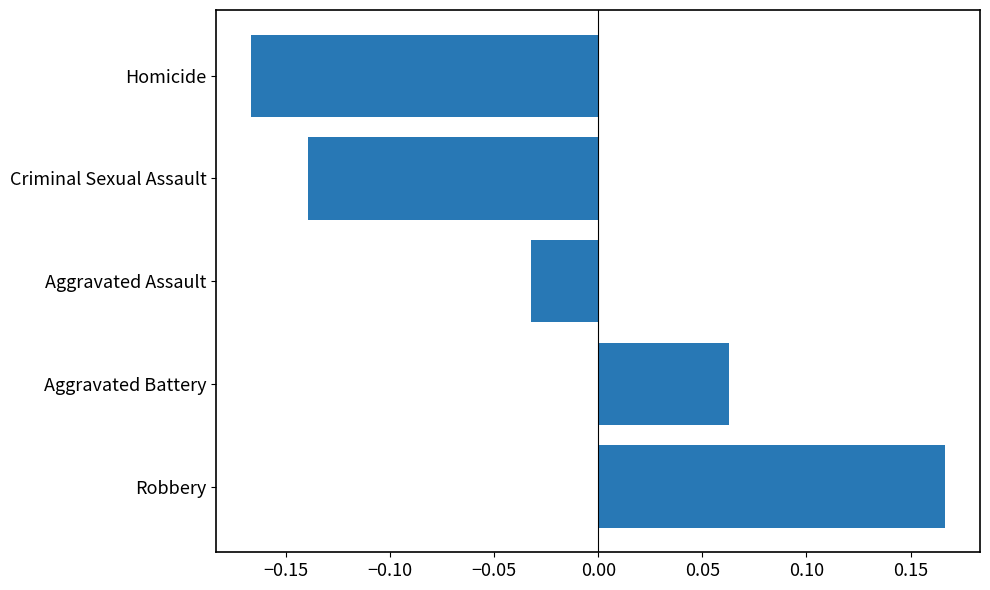

Which category has the highest value across all series?

Robbery